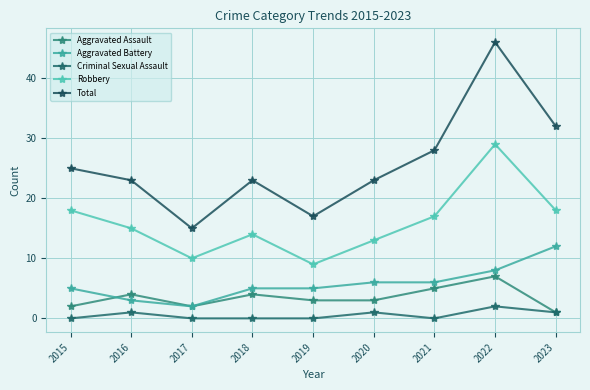

At which category does the chart reach its minimum across all series?

2015